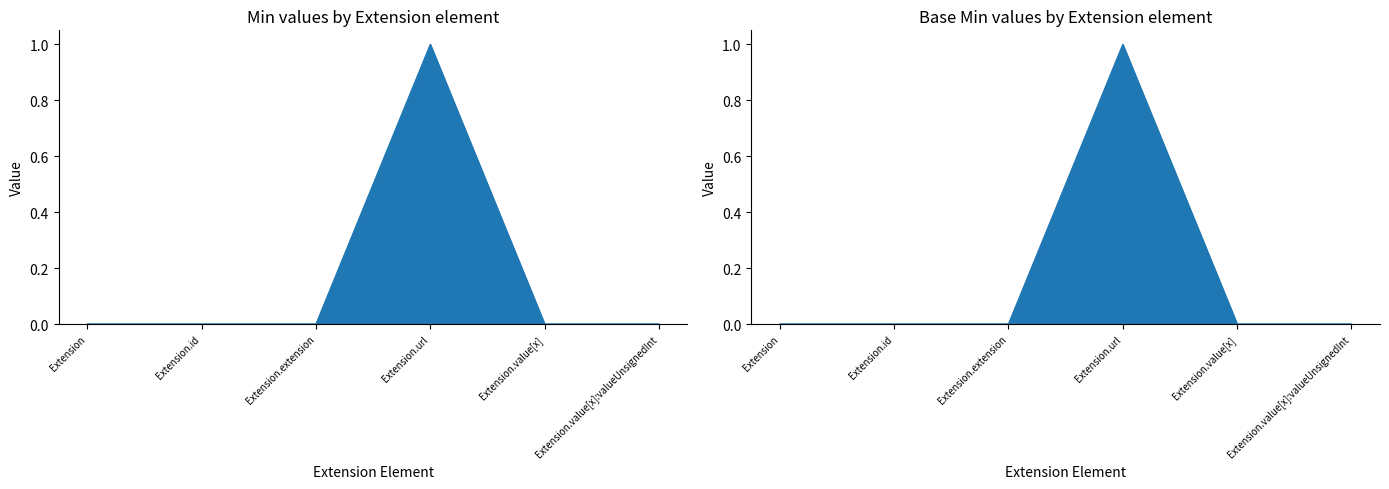

How many lines are shown in the chart?

2